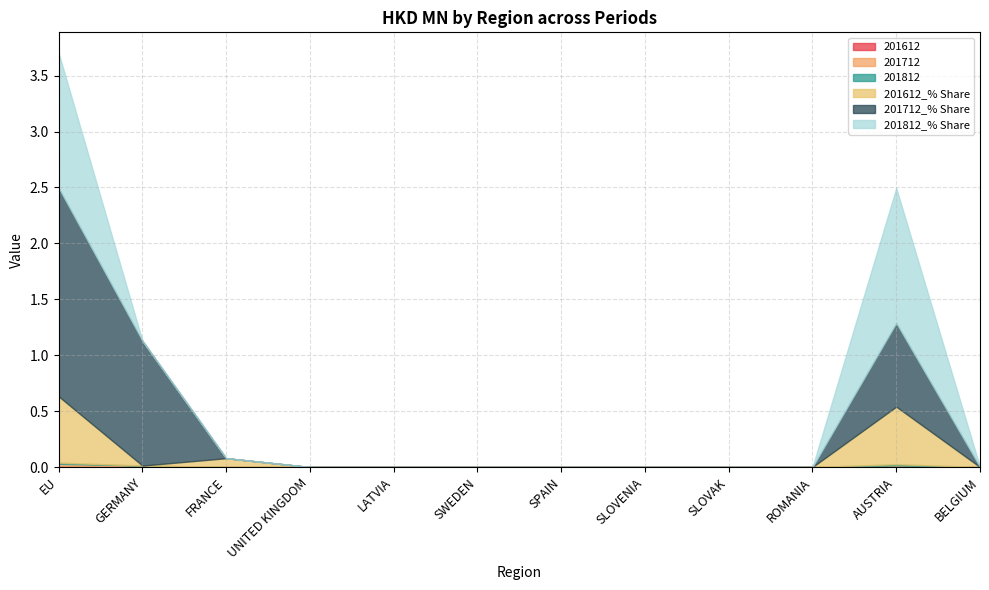

How many intersections are there between 201812_% Share and 201712?

1